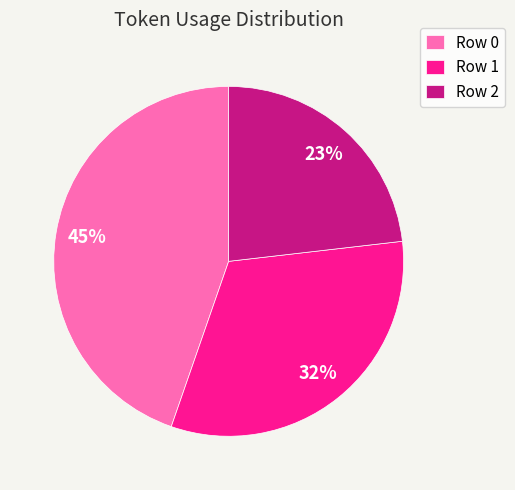

What percentage is the Row 1 slice, to the nearest percent?

32%